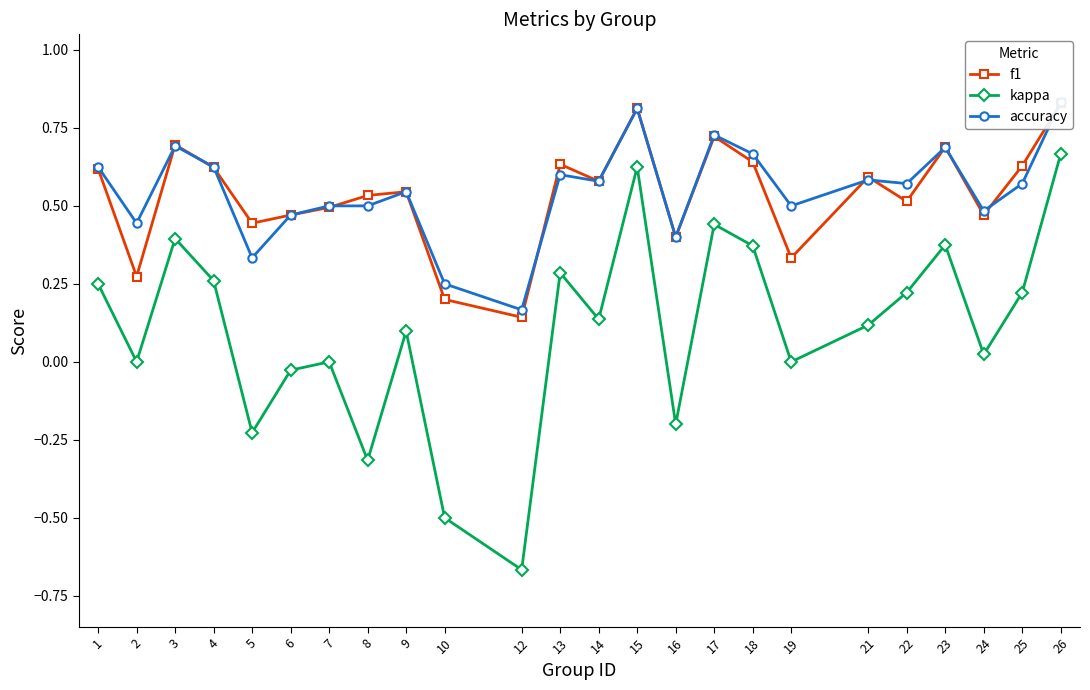

Which has a higher value, 25 or 22?

25